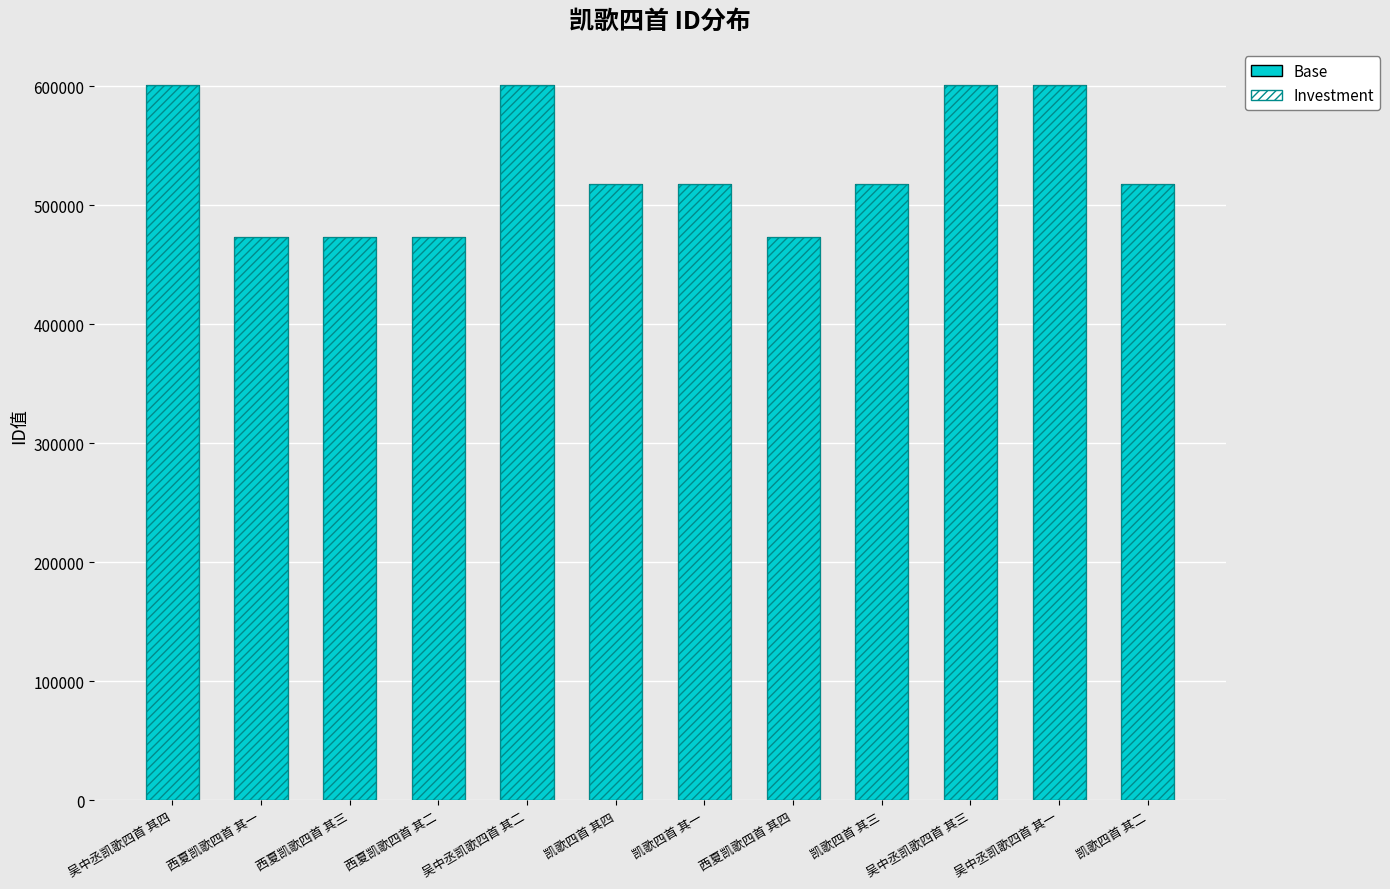

Rank the series by their maximum value, from lowest to highest.

col_0 (Base), col_0 (Investment)